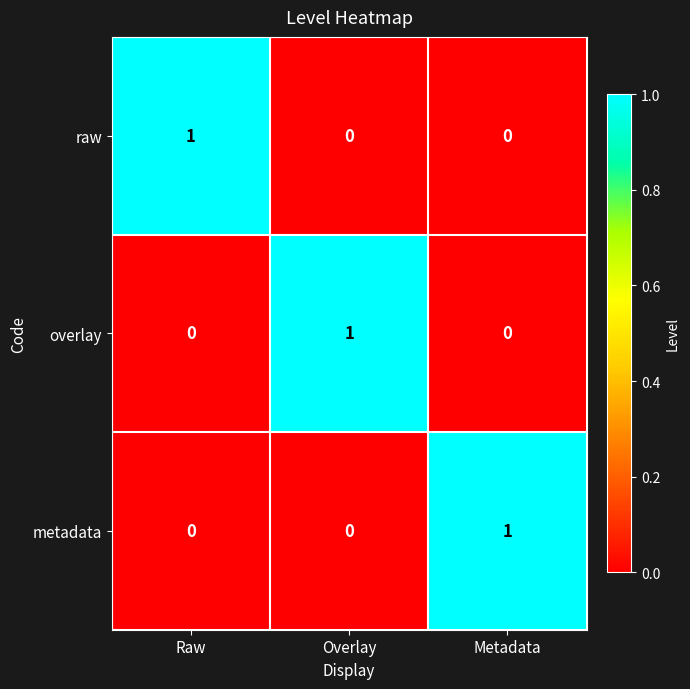

Reading left to right, transcribe all the data shown in this chart.

raw: Raw=1	Overlay=0	Metadata=0
overlay: Raw=0	Overlay=1	Metadata=0
metadata: Raw=0	Overlay=0	Metadata=1